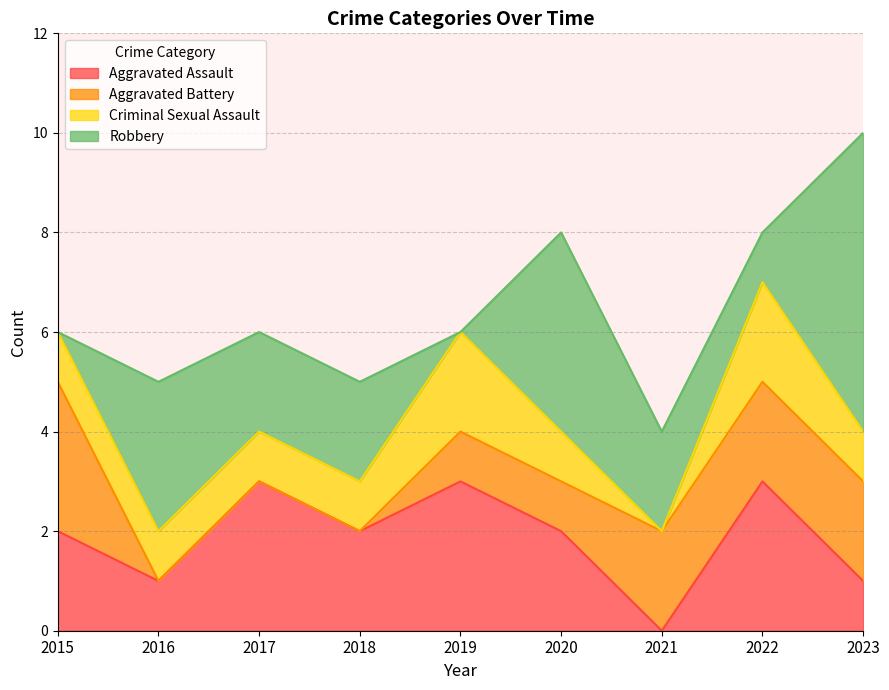

At which label does Aggravated Battery first exceed 1?

2015